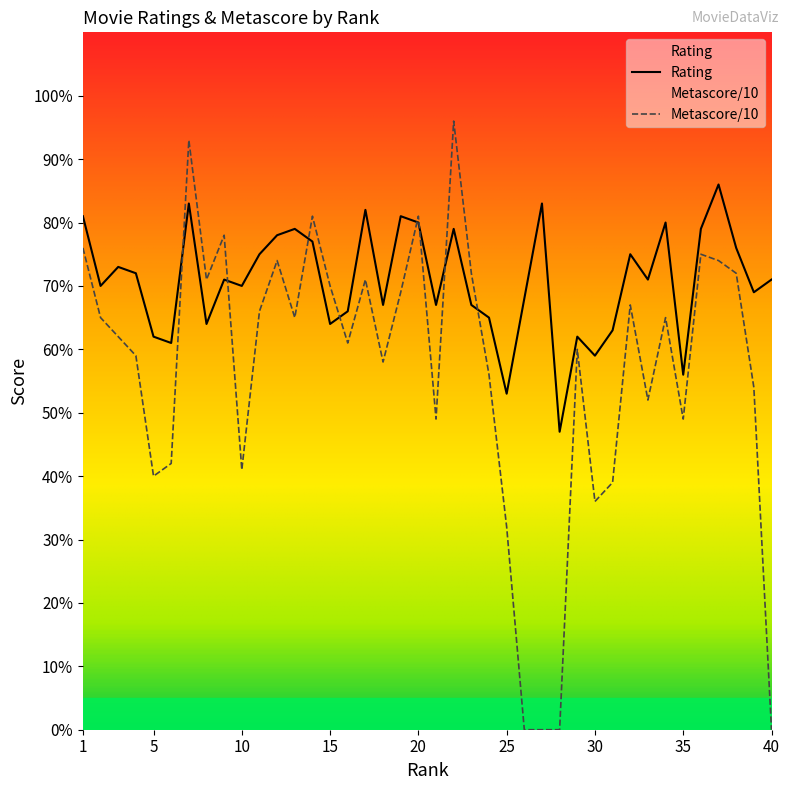

Where is the first local minimum for Metascore?

5